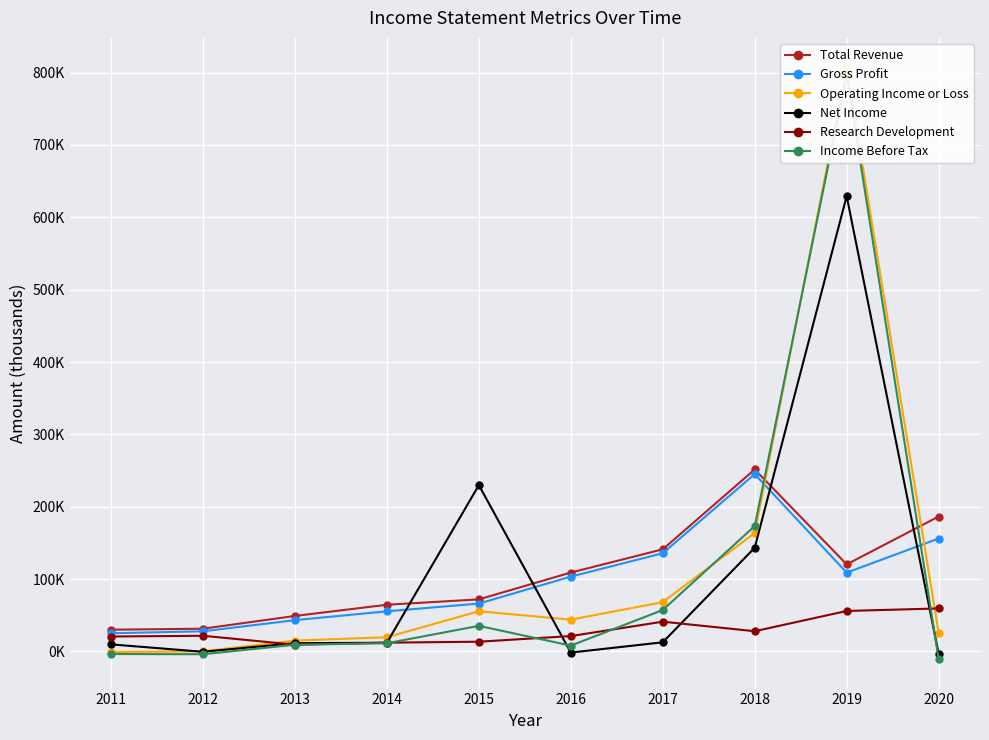

What is the sum of the Operating Income or Loss values at 2014 and 2016?

63500